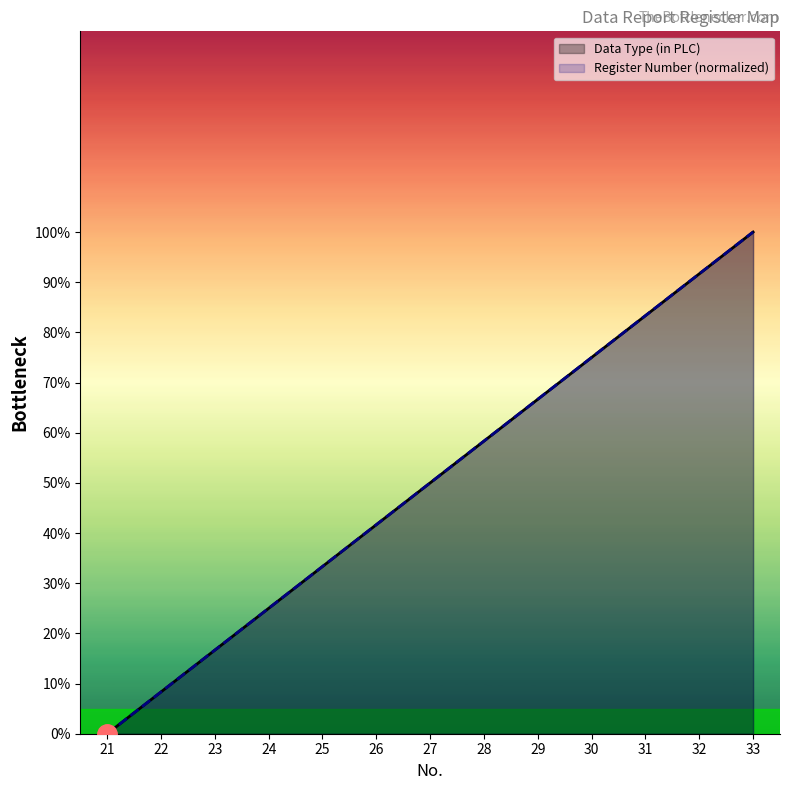

Reading right to left, transcribe all the data shown in this chart.

Data Type (in PLC): 100.0	91.7	83.3	75.0	66.7	58.3	50.0	41.7	33.3	25.0	16.7	8.3	0.0
Register Number: 100.0	91.7	83.3	75.0	66.7	58.3	50.0	41.7	33.3	25.0	16.7	8.3	0.0